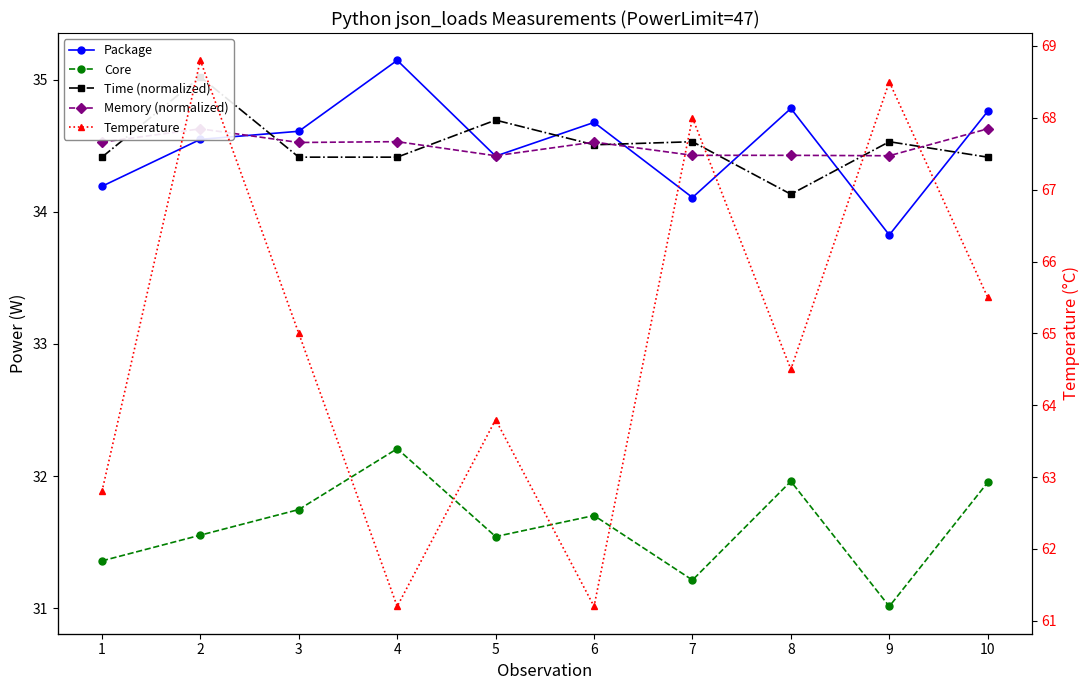

At which label is Memory (normalized) closest to 34?

5